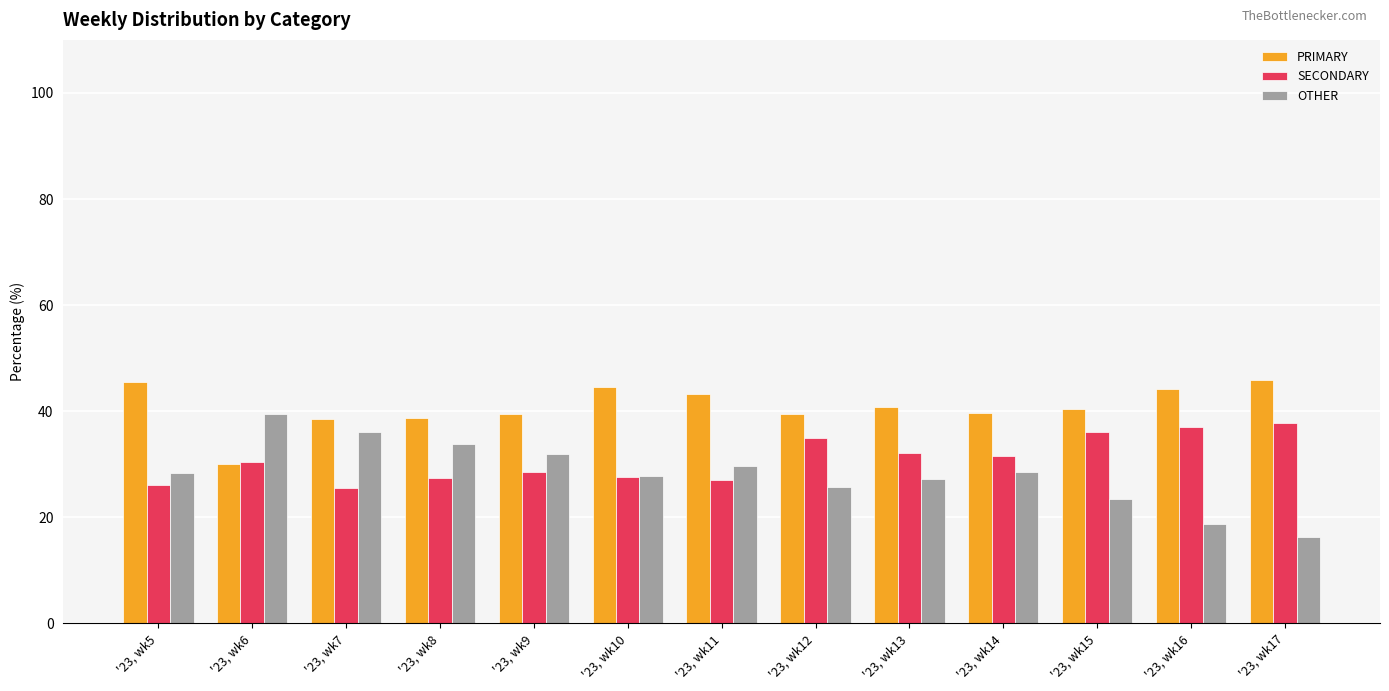

What is the value of the PRIMARY bar at the 3rd from the left?

38.5